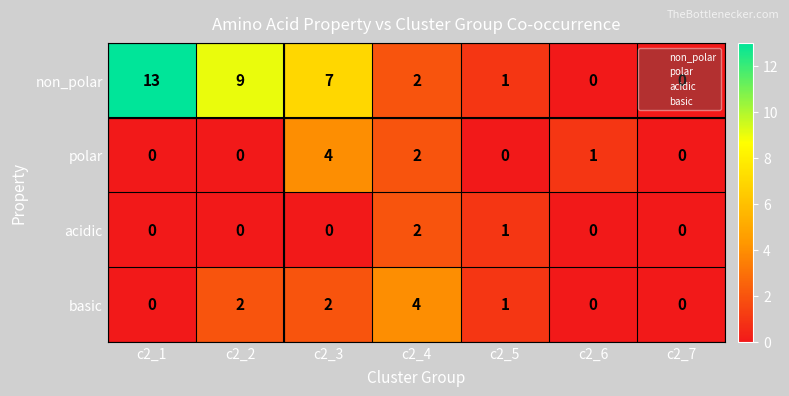

What is the sum of all polar values?

7